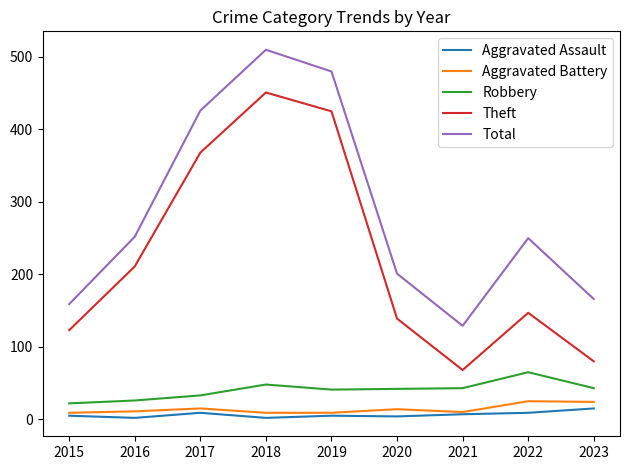

True or false: Aggravated Assault has a value of 4 at 2020.

True